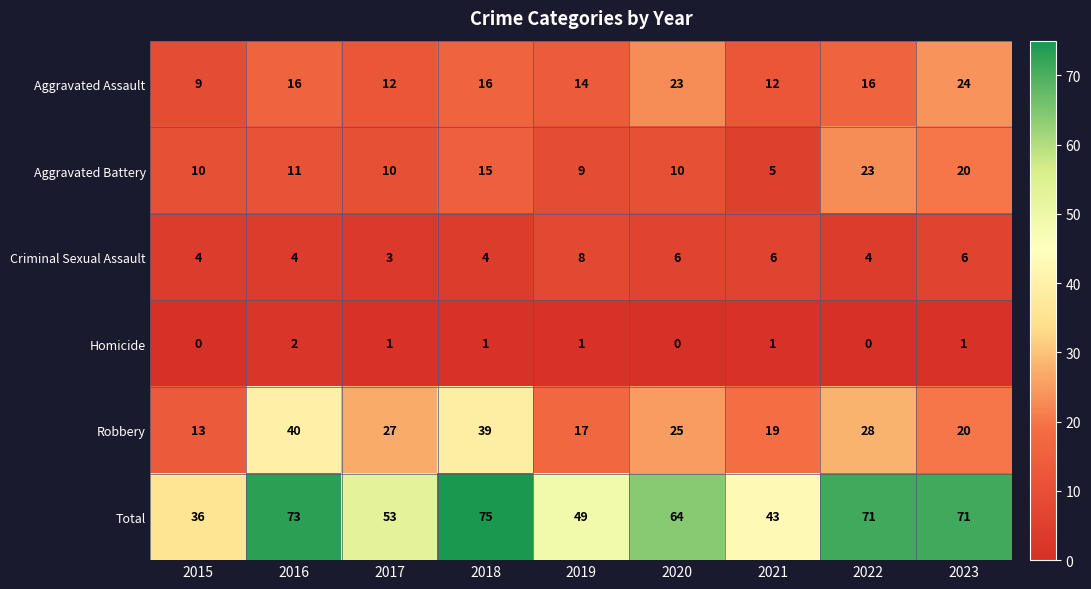

What is the sum of the Criminal Sexual Assault values at 2020 and 2018?

10